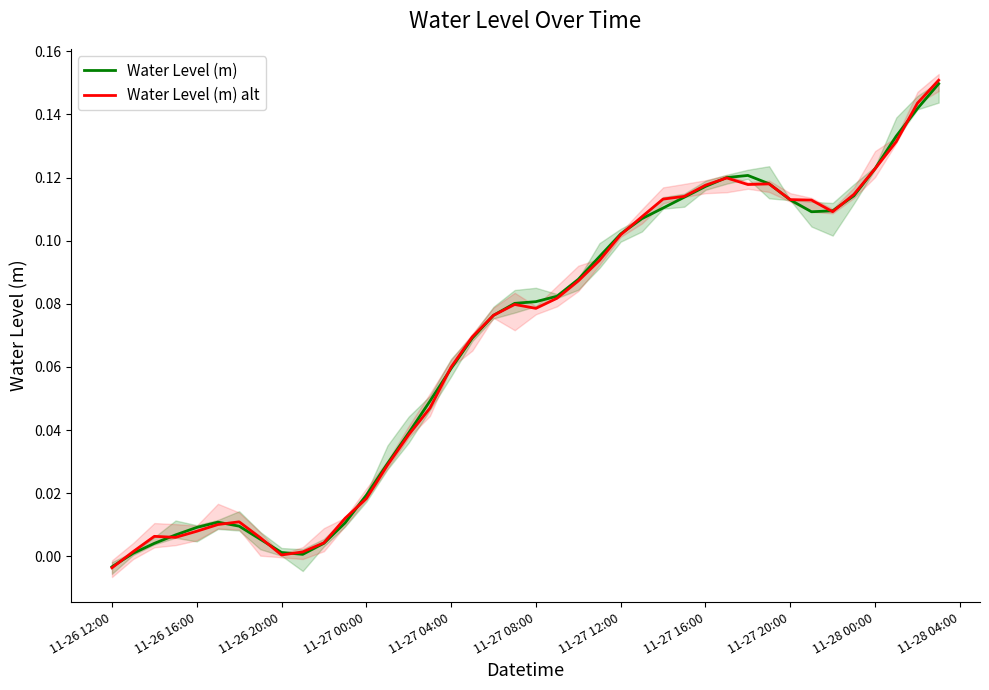

How many categories are shown in the chart?

40